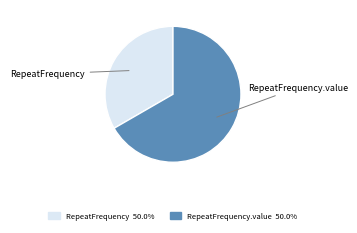

Is there any slice that represents more than half of the pie?

Yes